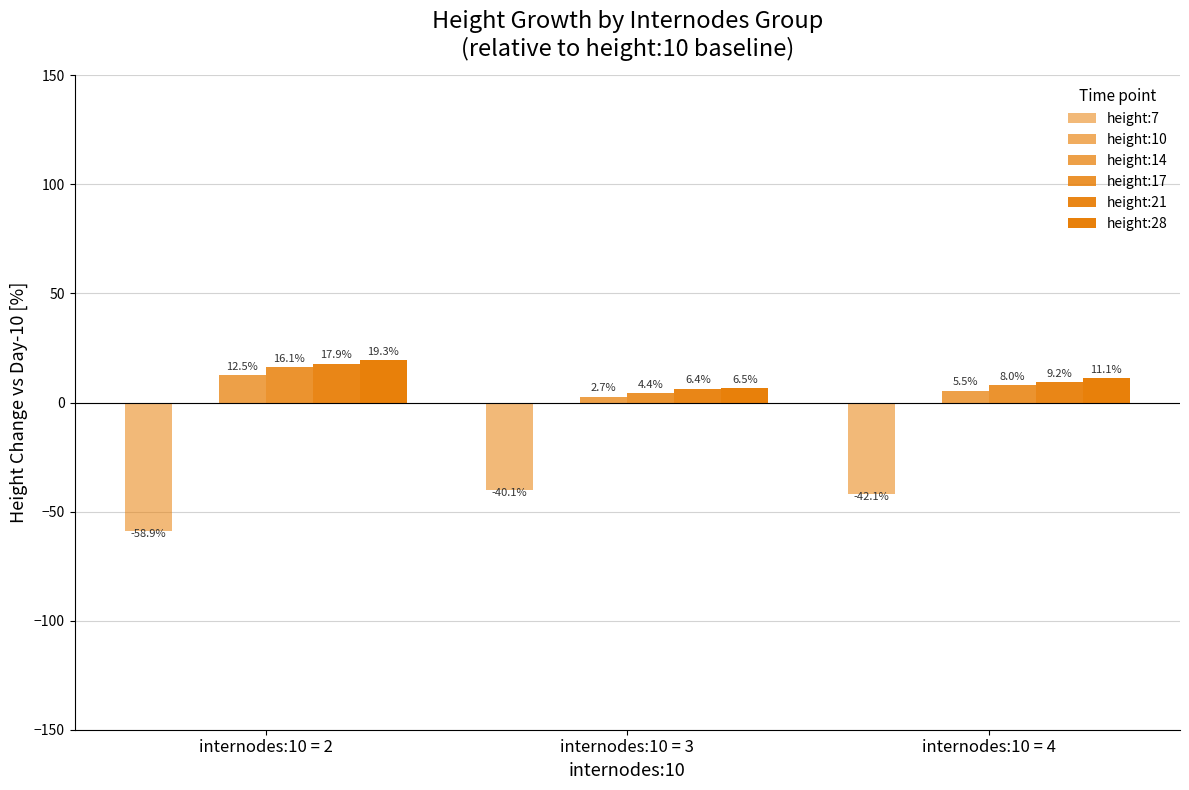

Which series has the largest total across all categories?

height:28